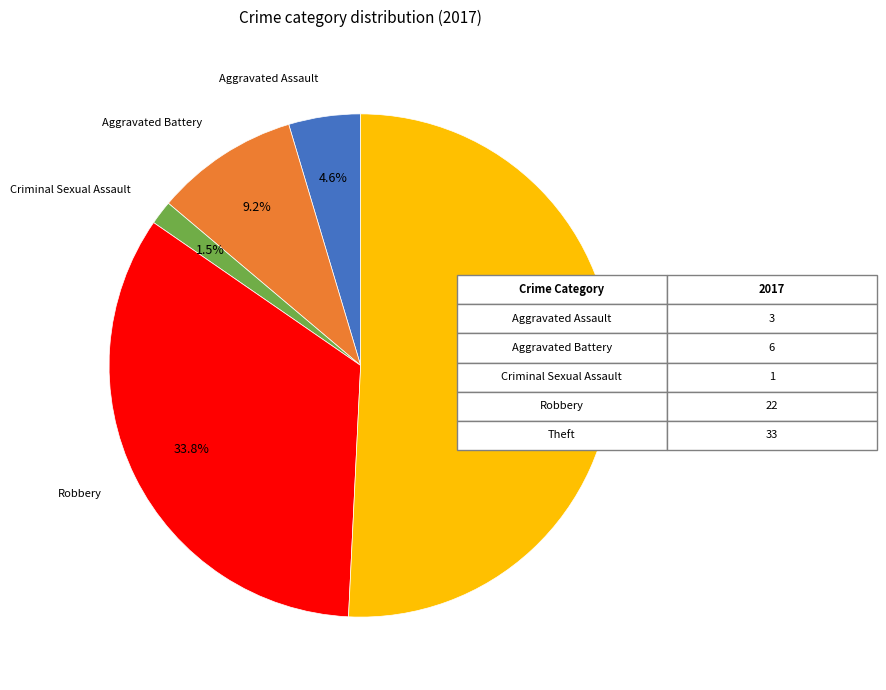

Does any single category account for the majority?

Yes